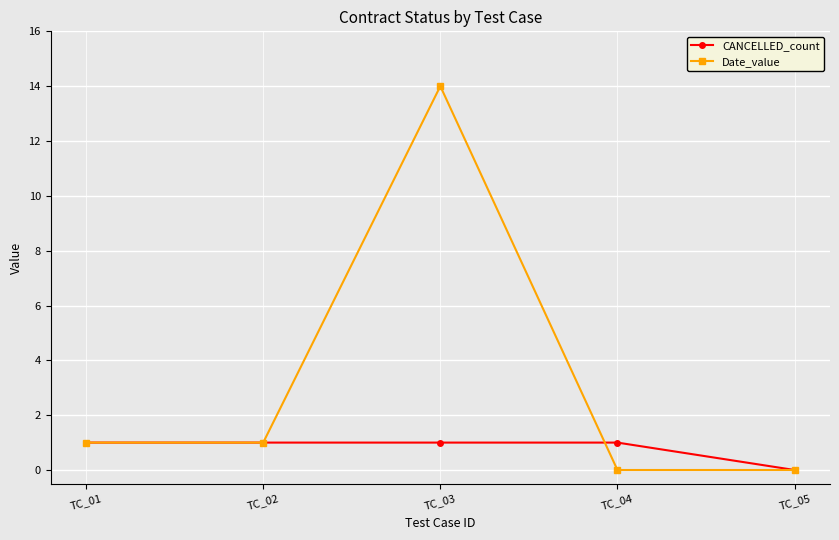

Where is CANCELLED_count nearest to the value 0?

TC_05